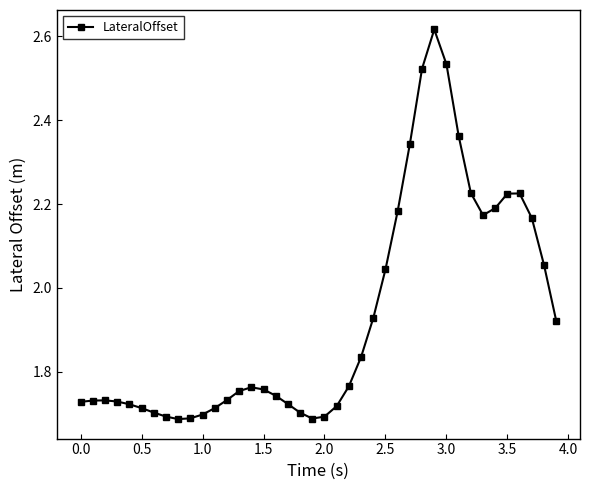

Does the chart have visible grid lines?

No